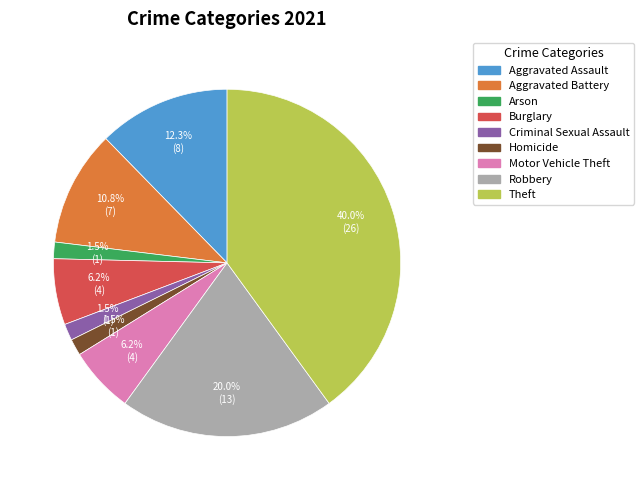

True or false: Criminal Sexual Assault accounts for 16% of the total.

False